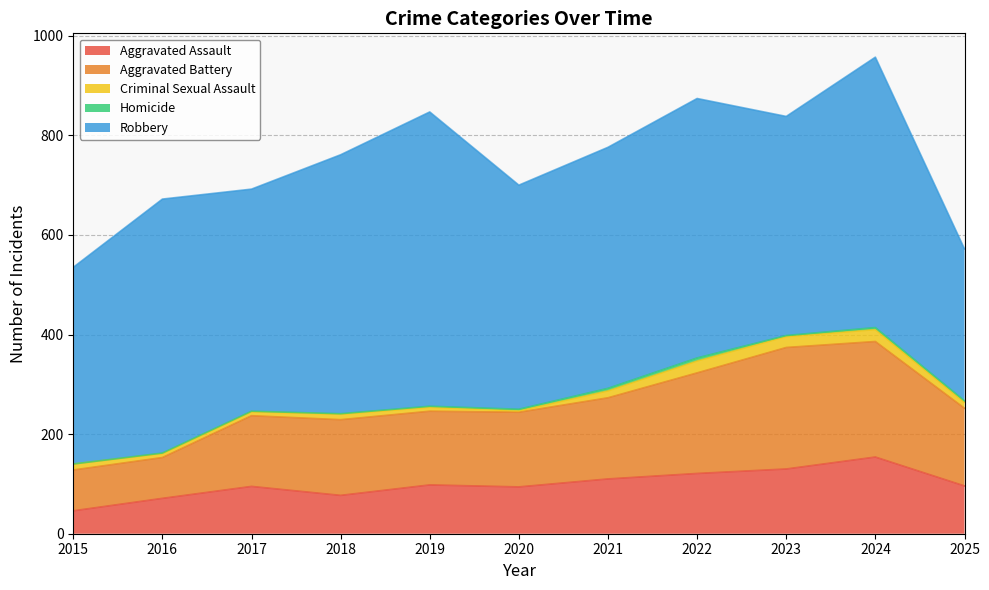

Reading left to right, what are all the values shown in this chart?

Aggravated Assault: 2015=46	2016=71	2017=95	2018=77	2019=98	2020=94	2021=110	2022=121	2023=130	2024=154	2025=96
Aggravated Battery: 2015=82	2016=82	2017=142	2018=152	2019=148	2020=150	2021=163	2022=202	2023=244	2024=232	2025=156
Criminal Sexual Assault: 2015=12	2016=8	2017=8	2018=11	2019=8	2020=3	2021=14	2022=24	2023=22	2024=24	2025=12
Homicide: 2015=0	2016=1	2017=1	2018=1	2019=2	2020=3	2021=5	2022=6	2023=2	2024=4	2025=3
Robbery: 2015=395	2016=510	2017=446	2018=520	2019=591	2020=450	2021=484	2022=521	2023=440	2024=543	2025=305